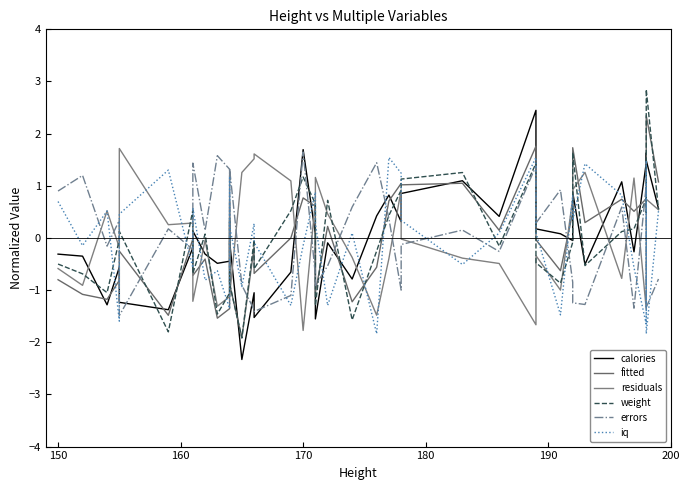

What is the difference between the maximum and minimum values in the weight series?

4.8